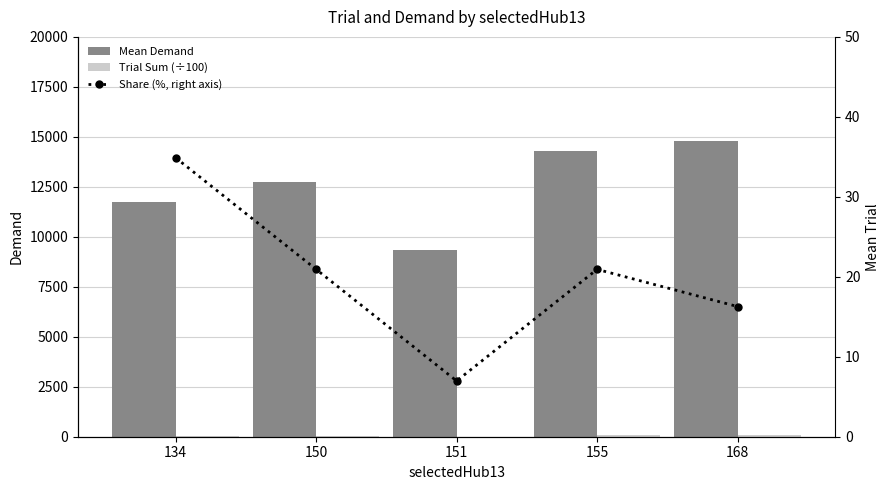

The value of Share (%, right axis) at 151 is 4.5. True or false?

False